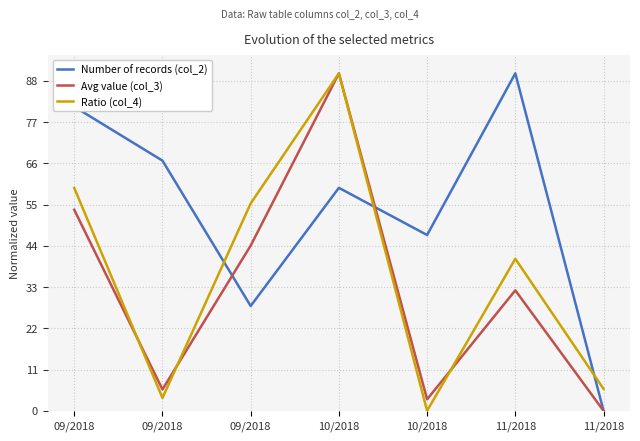

At which category does the chart reach its minimum across all series?

11/2018